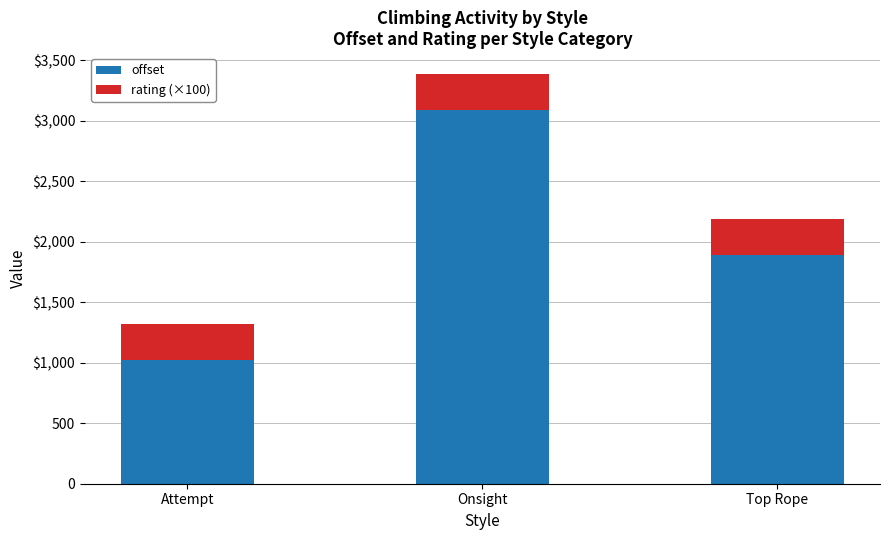

What are all the series names shown in the legend?

offset, rating (×100)